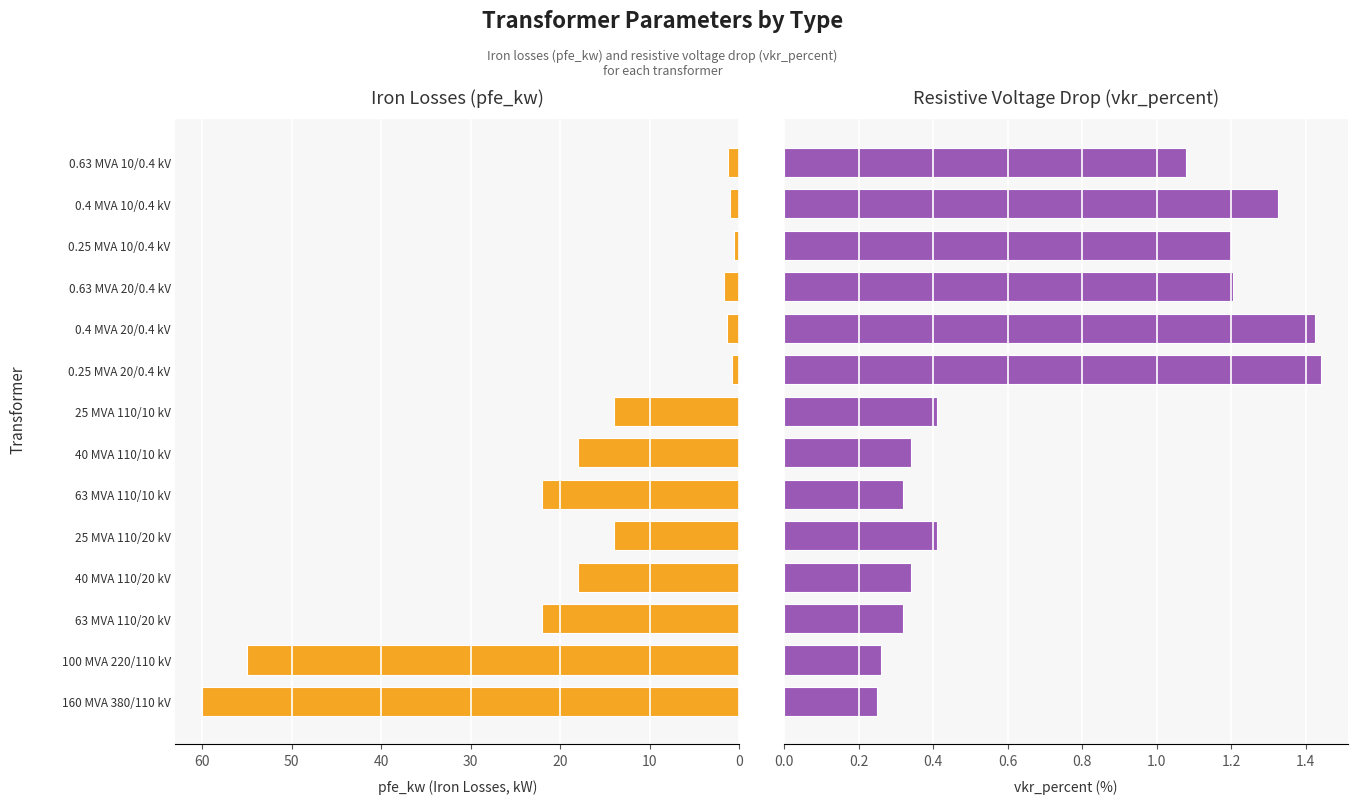

What is the highest value of the pfe_kw series?

60.0